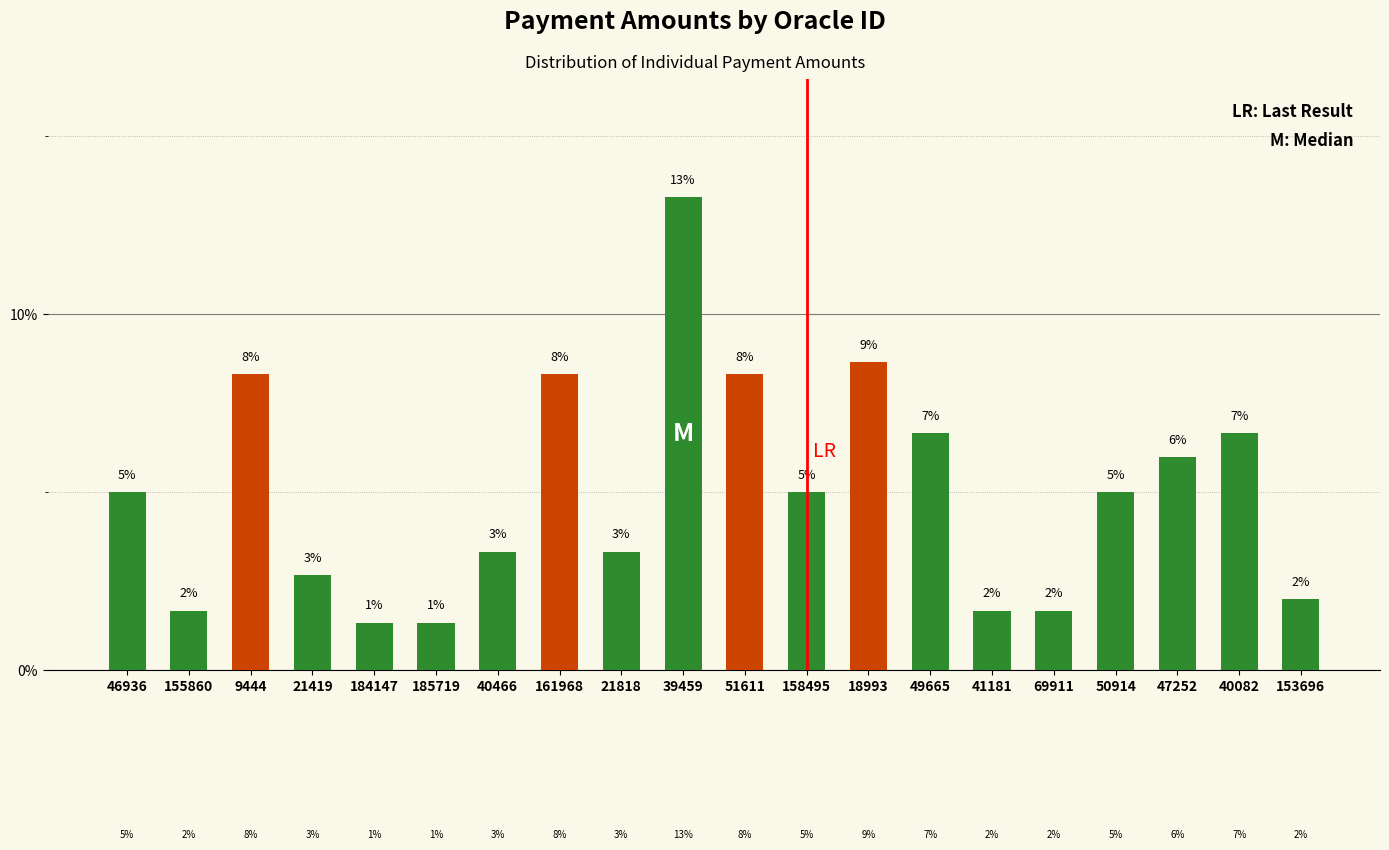

Are the bars grouped side by side (vs. stacked)?

No